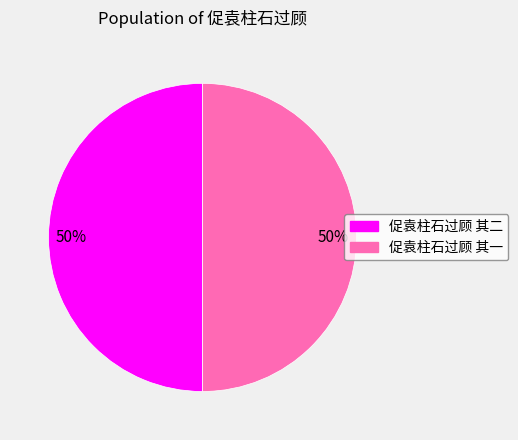

How many slices are in this pie chart?

2